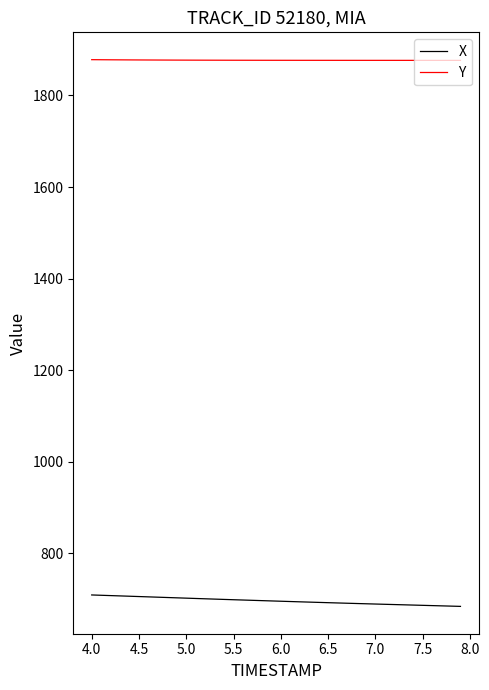

Which series has the largest total across all categories?

Y